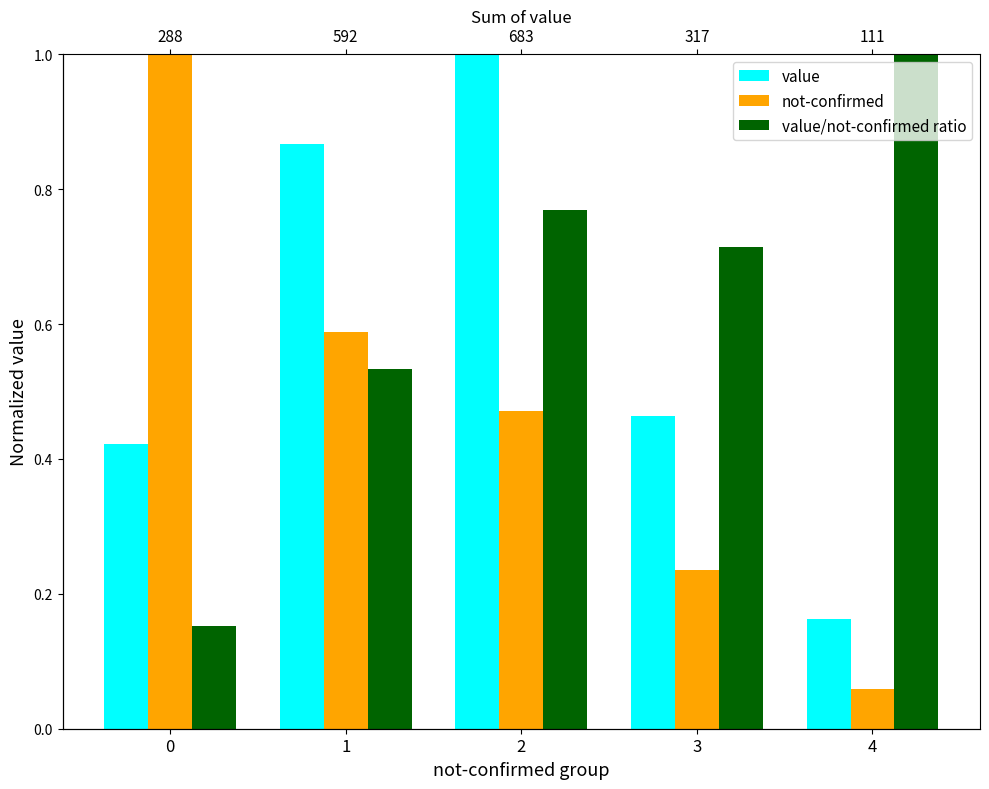

Which series changed the most between 0 and 4?

not-confirmed